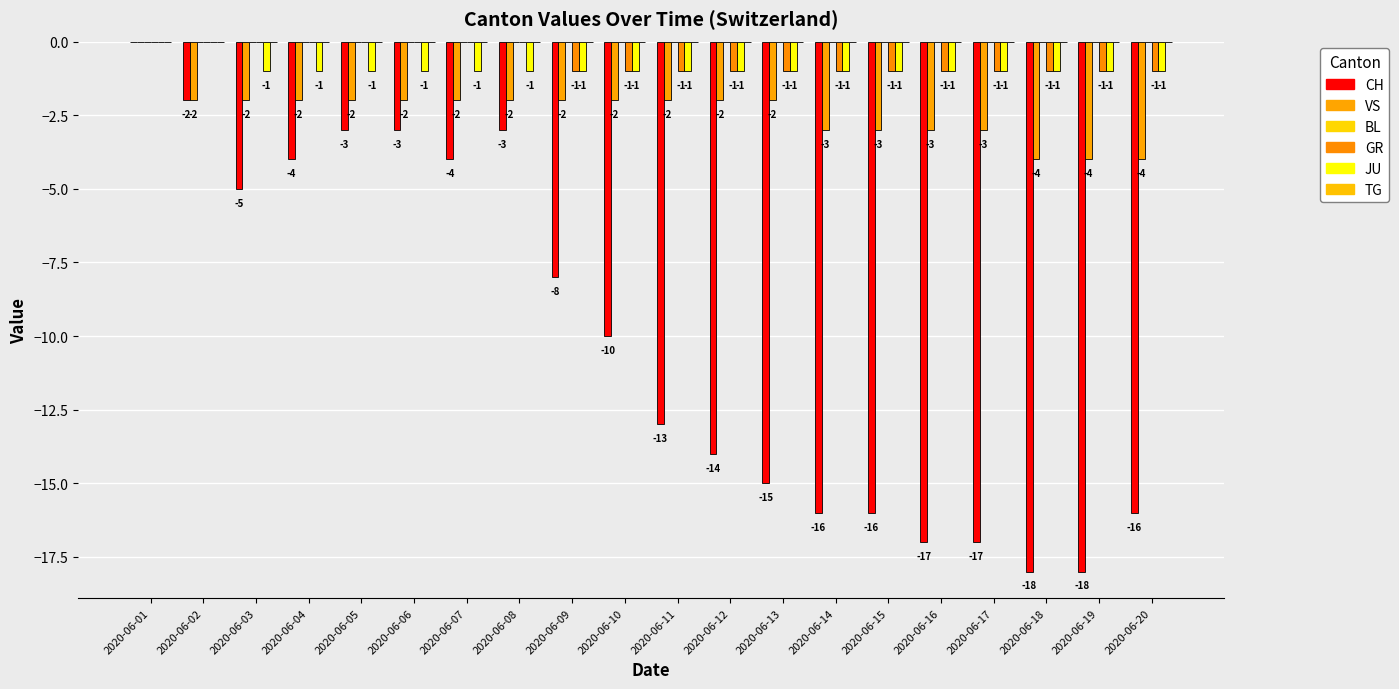

How many categories are shown in the chart?

20